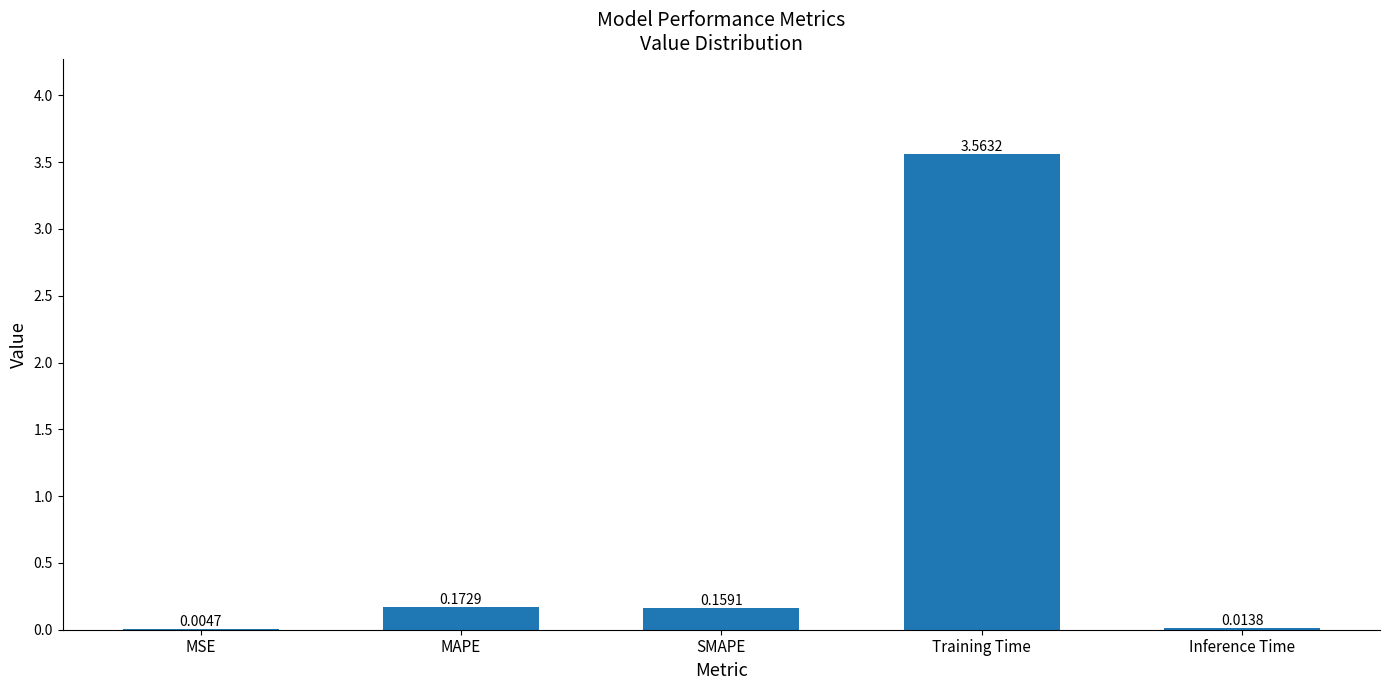

Where is the data nearest to the value 1?

MAPE